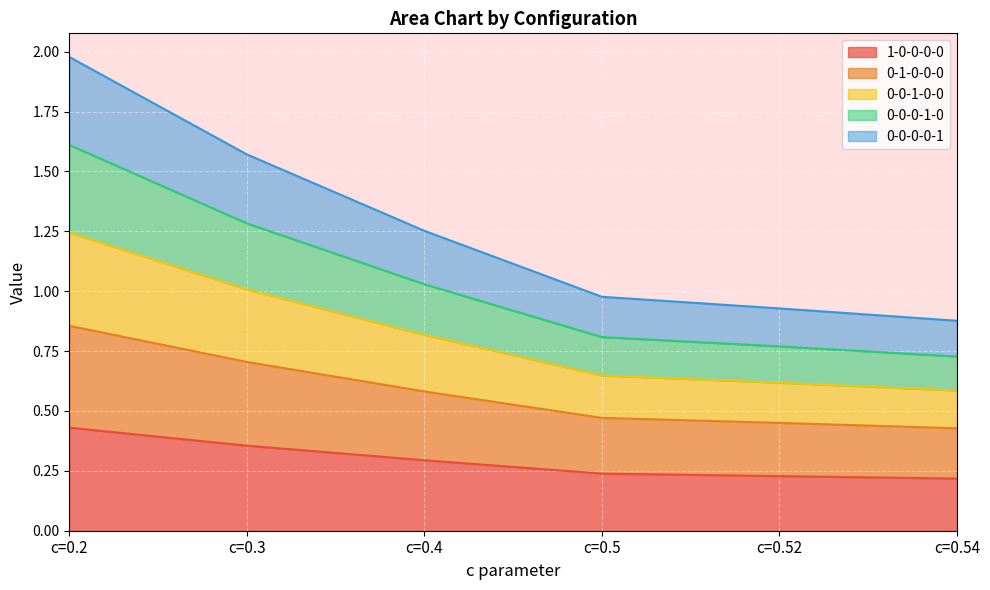

Count the number of categories in the chart.

6